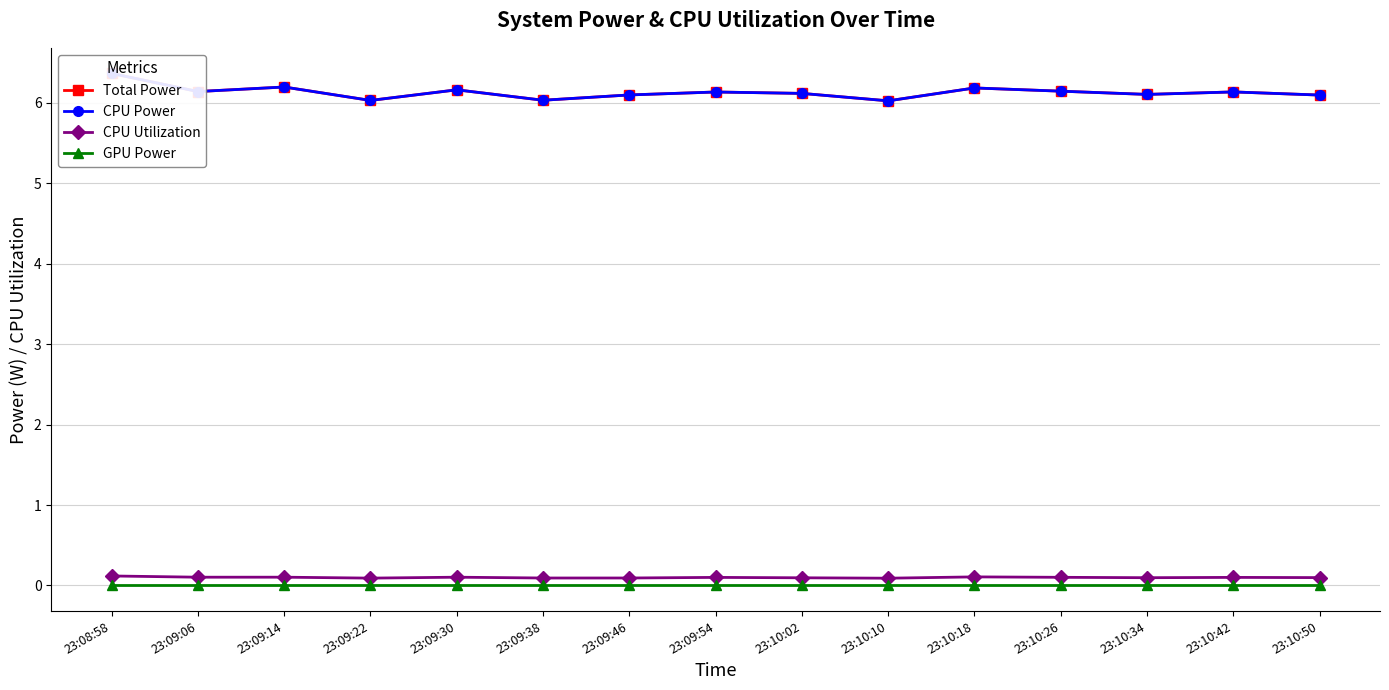

Where is the first local minimum for CPU Power?

23:09:06